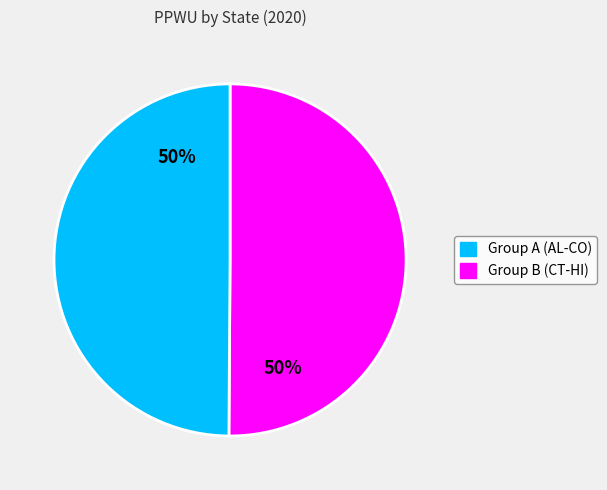

How many slices are in this pie chart?

2